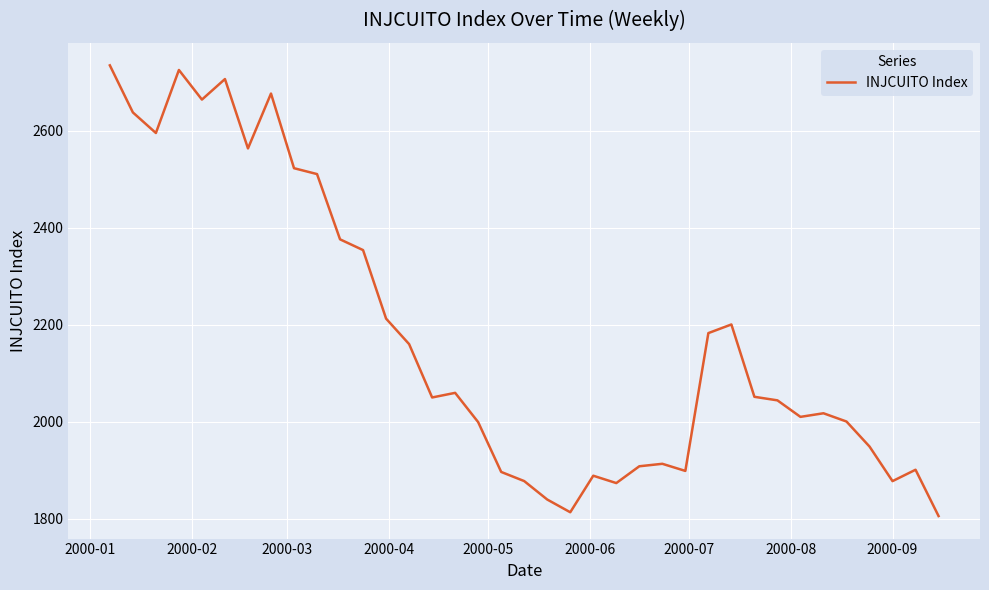

True or false: there are more than 0 points higher than both neighbors.

True